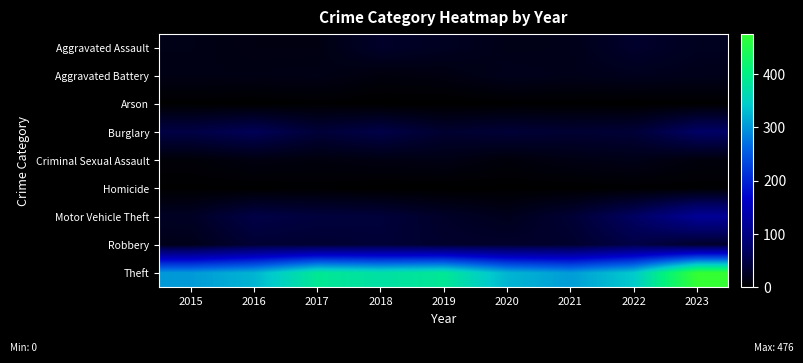

Reading right to left, extract all data points from this chart.

Aggravated Assault: 2023=23	2022=32	2021=18	2020=17	2019=24	2018=30	2017=13	2016=13	2015=16
Aggravated Battery: 2023=19	2022=21	2021=18	2020=20	2019=12	2018=10	2017=16	2016=15	2015=15
Arson: 2023=1	2022=0	2021=1	2020=1	2019=0	2018=0	2017=2	2016=0	2015=1
Burglary: 2023=72	2022=39	2021=36	2020=39	2019=34	2018=51	2017=40	2016=62	2015=49
Criminal Sexual Assault: 2023=9	2022=17	2021=14	2020=8	2019=15	2018=13	2017=10	2016=12	2015=6
Homicide: 2023=2	2022=2	2021=1	2020=1	2019=0	2018=0	2017=2	2016=1	2015=1
Motor Vehicle Theft: 2023=116	2022=69	2021=37	2020=20	2019=29	2018=42	2017=44	2016=50	2015=26
Robbery: 2023=31	2022=50	2021=32	2020=31	2019=32	2018=39	2017=35	2016=37	2015=18
Theft: 2023=476	2022=342	2021=305	2020=325	2019=387	2018=375	2017=388	2016=324	2015=303